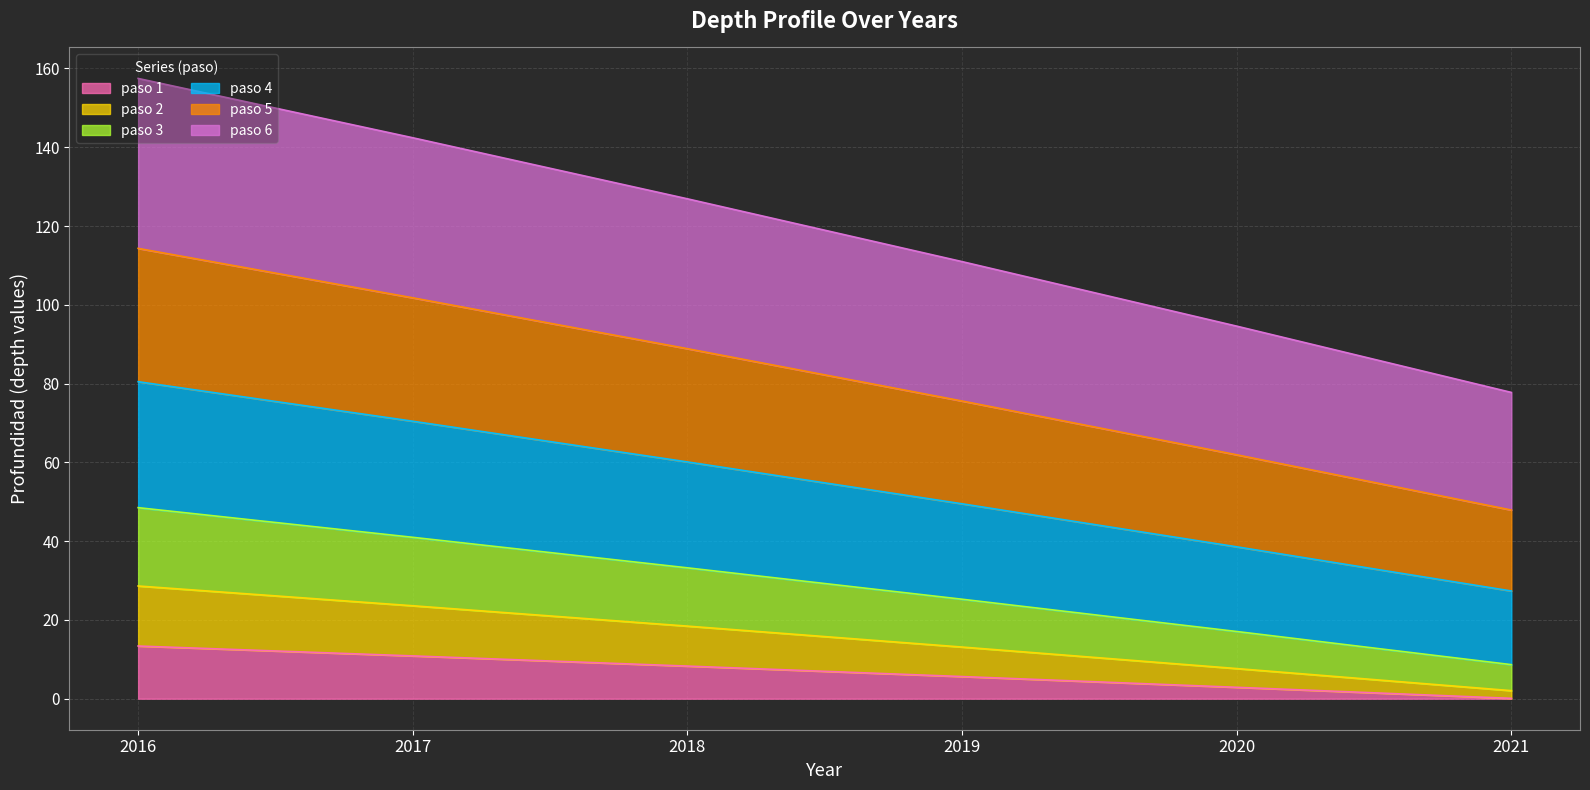

At which category does the chart reach its minimum across all series?

2021